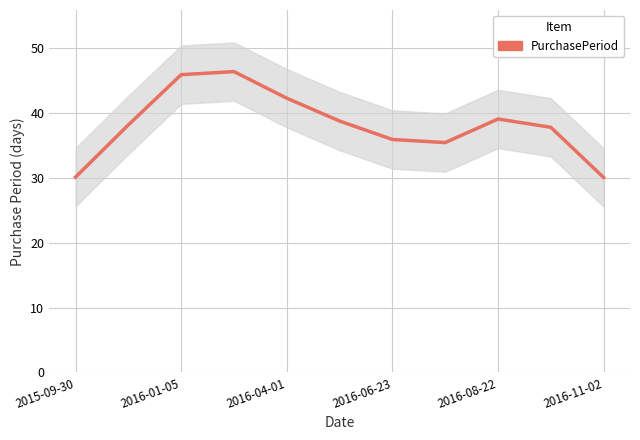

True or false: the data has more than 0 interior local peaks.

True